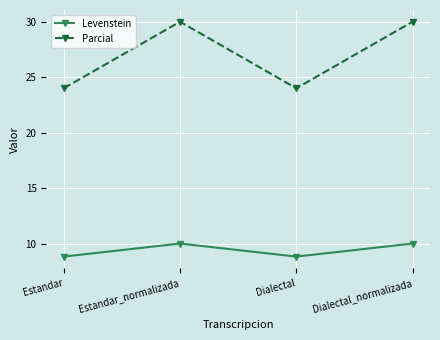

What position from the left is Dialectal?

3